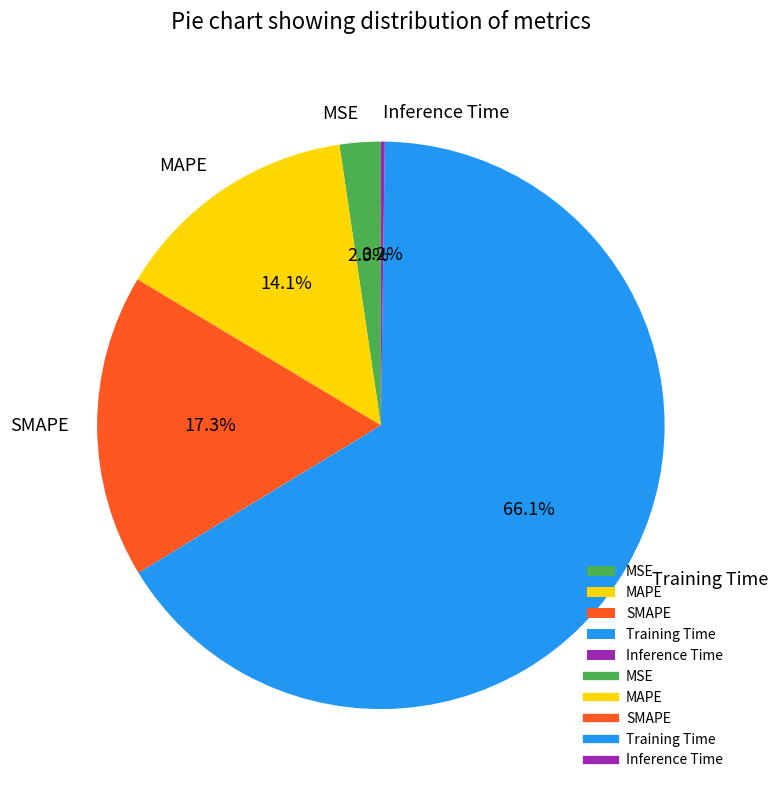

Is there a majority slice in this chart?

Yes